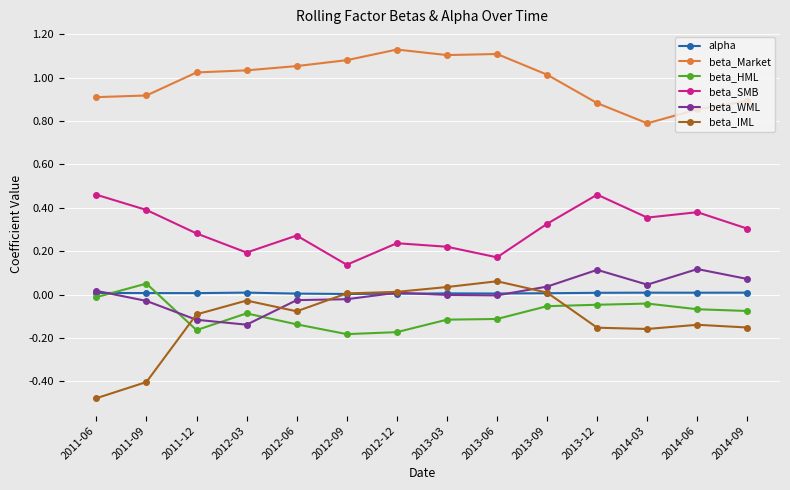

How many categories are shown in the chart?

14